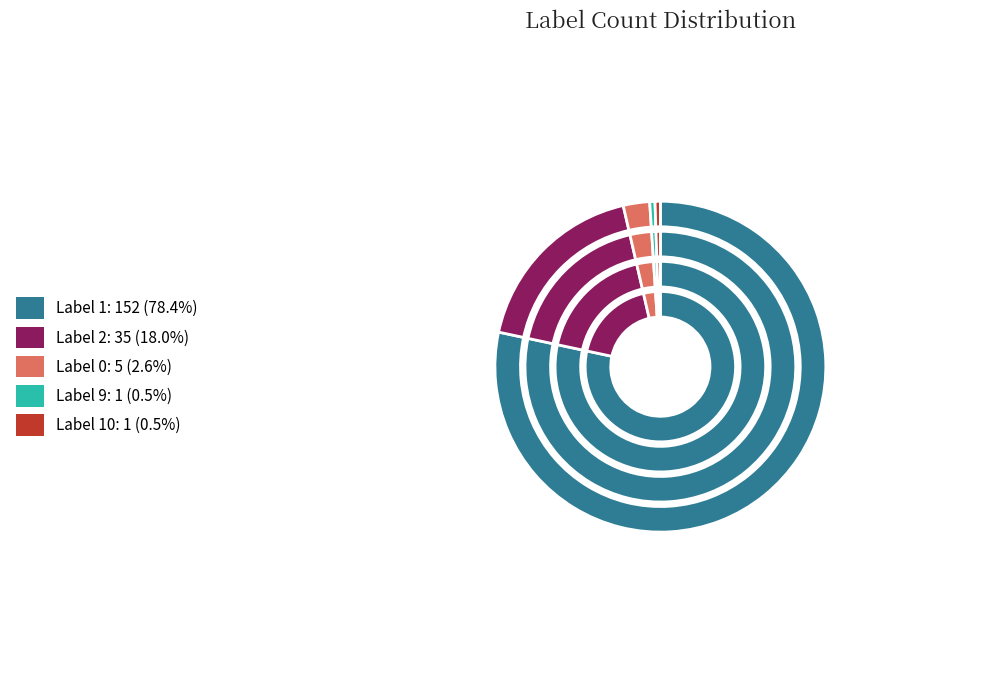

Is 0 the majority of the pie?

No